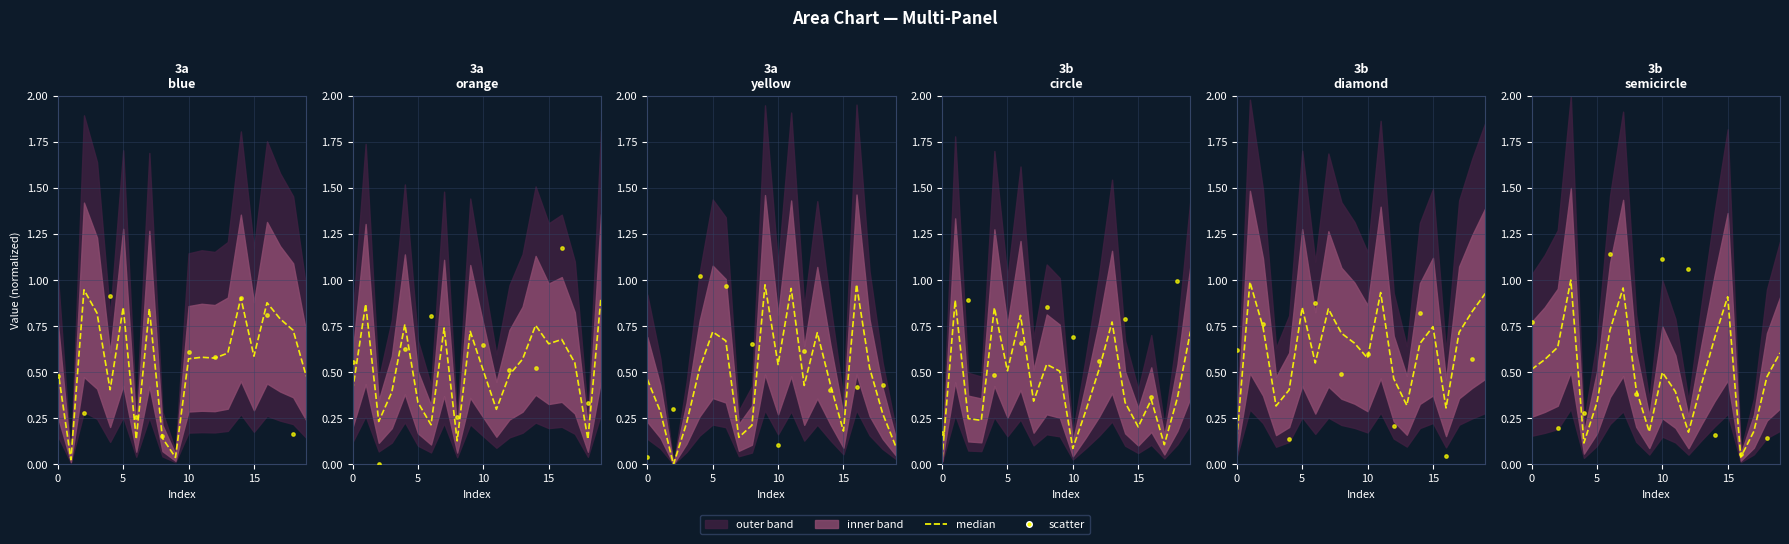

At which category is the sum across all series the highest?

7